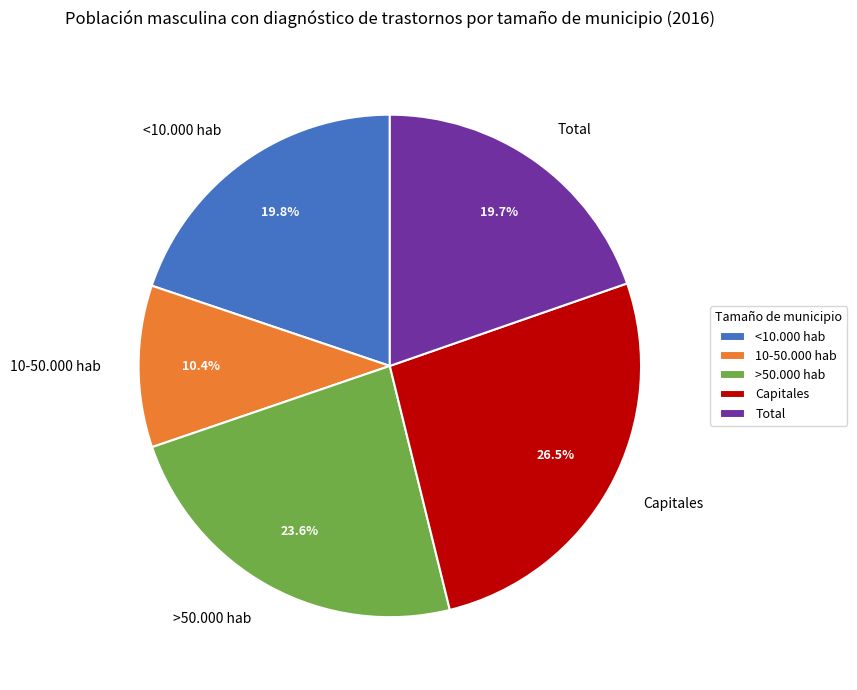

Is there any slice that represents more than half of the pie?

No